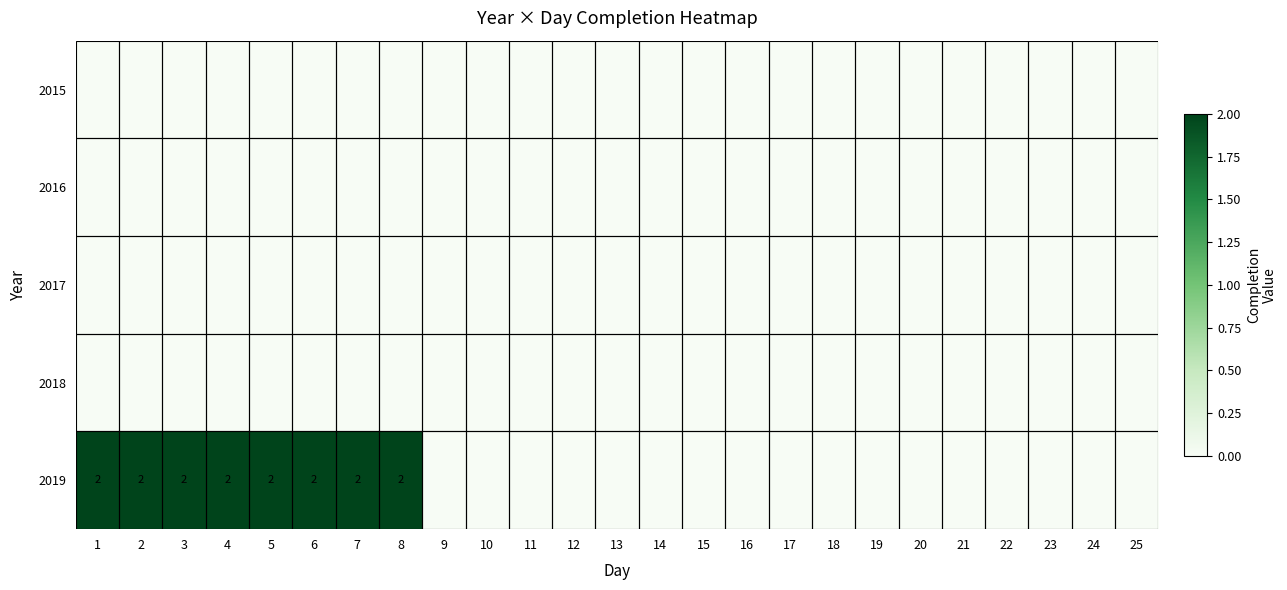

True or false: 2019 has a value of 4 at 3.

False